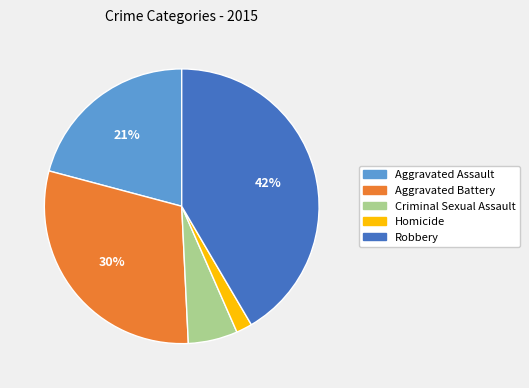

Do Robbery and Aggravated Assault together represent more than half of the pie?

Yes